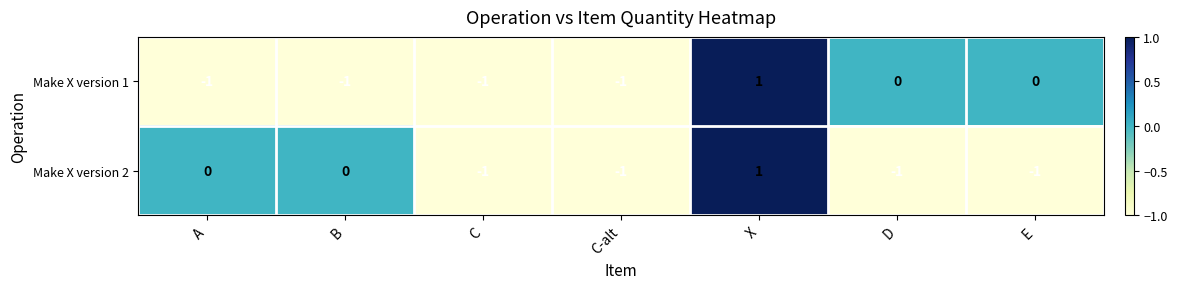

The Make X version 1 series shows -1 at A. True or false?

True